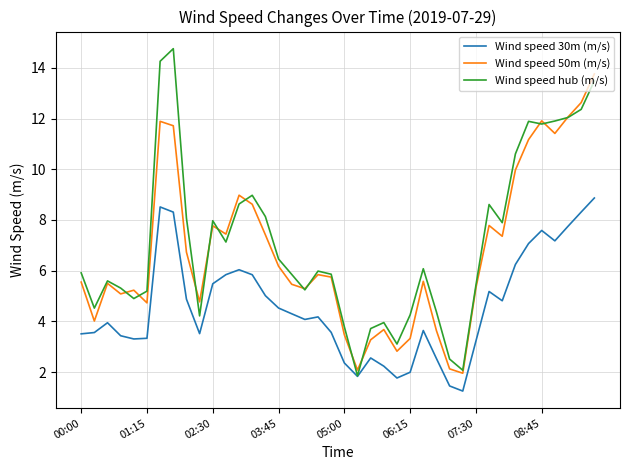

What is the minimum value for Wind speed 50m (m/s)?

2.0